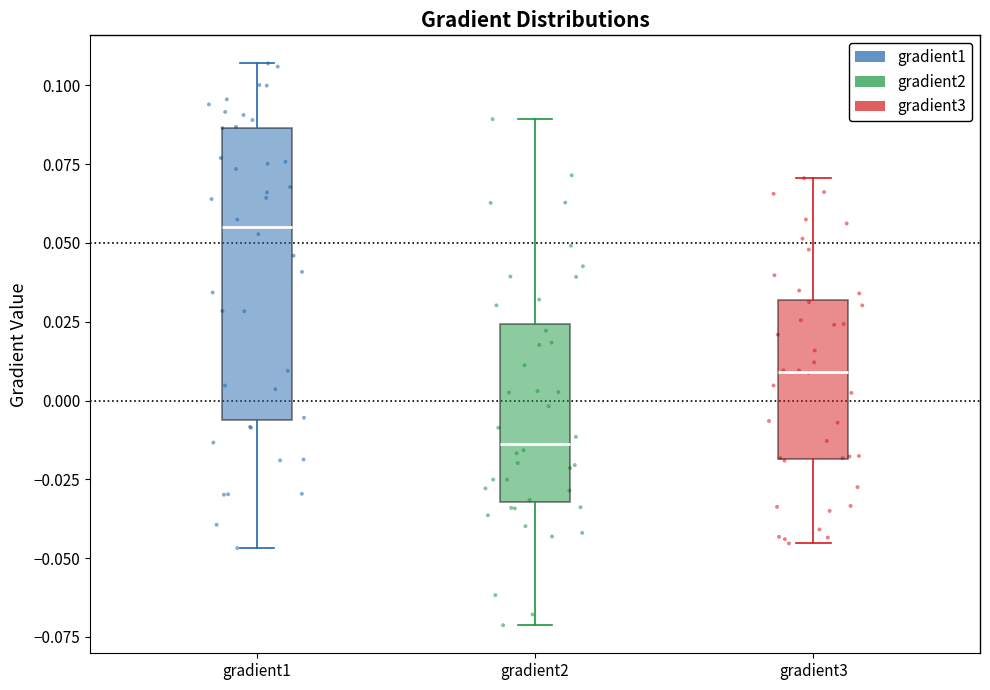

Which box's median line is the lowest?

gradient2